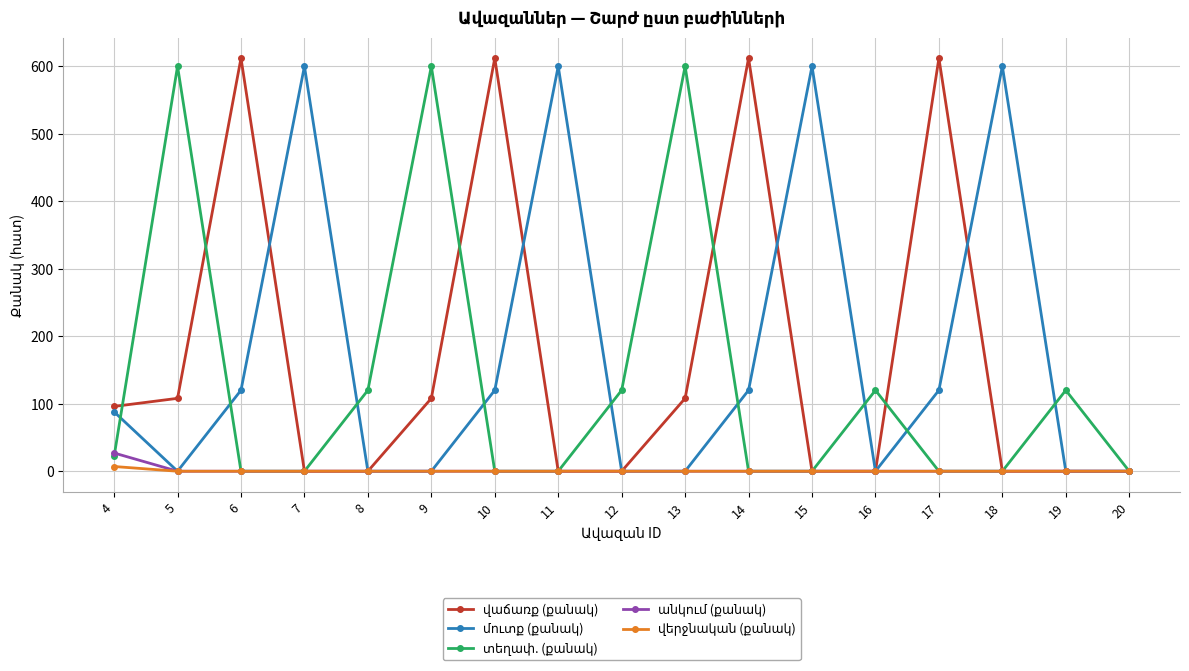

What is the greatest value displayed?

612